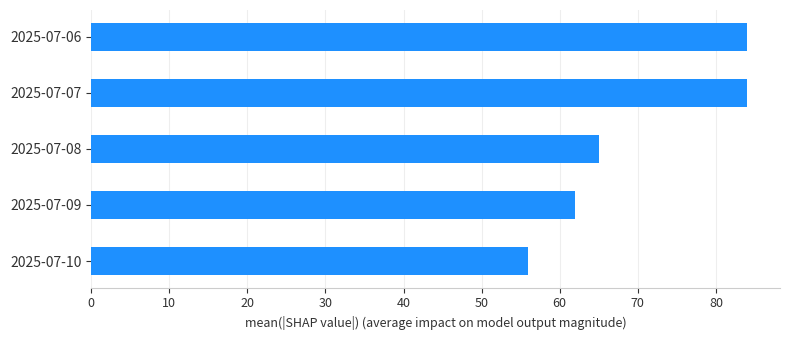

How many values are below 65?

2